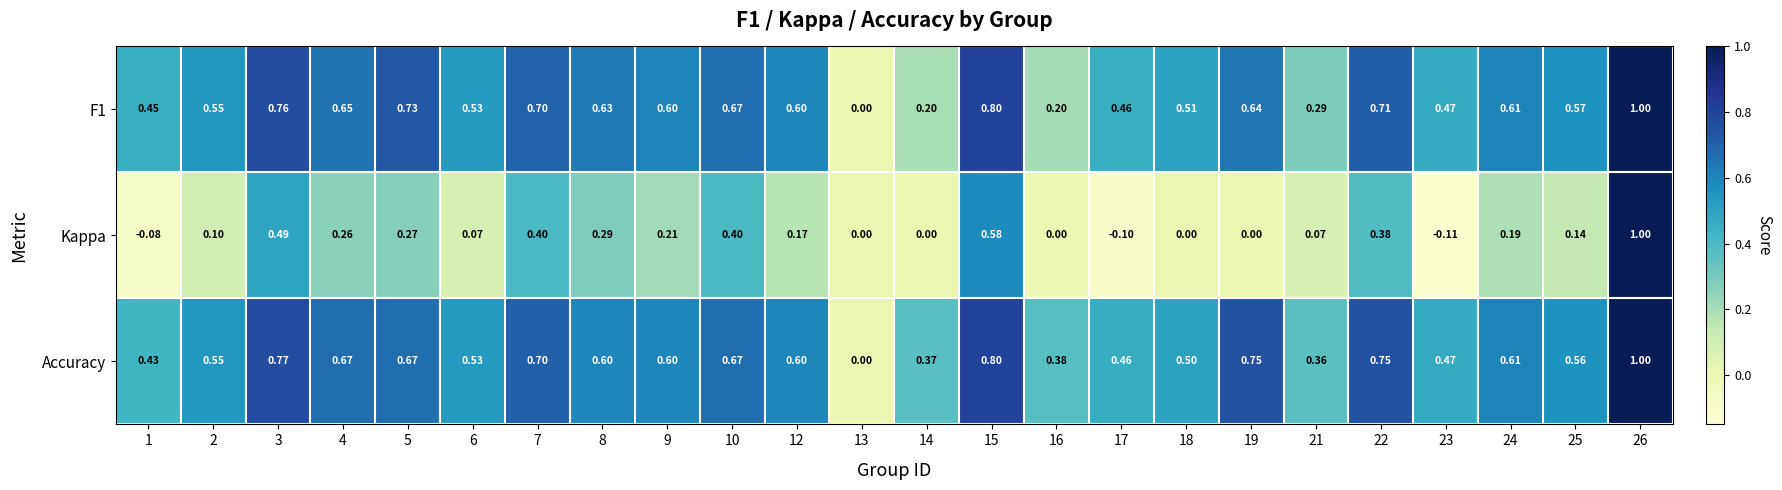

Which series has the largest range (max minus min)?

Kappa